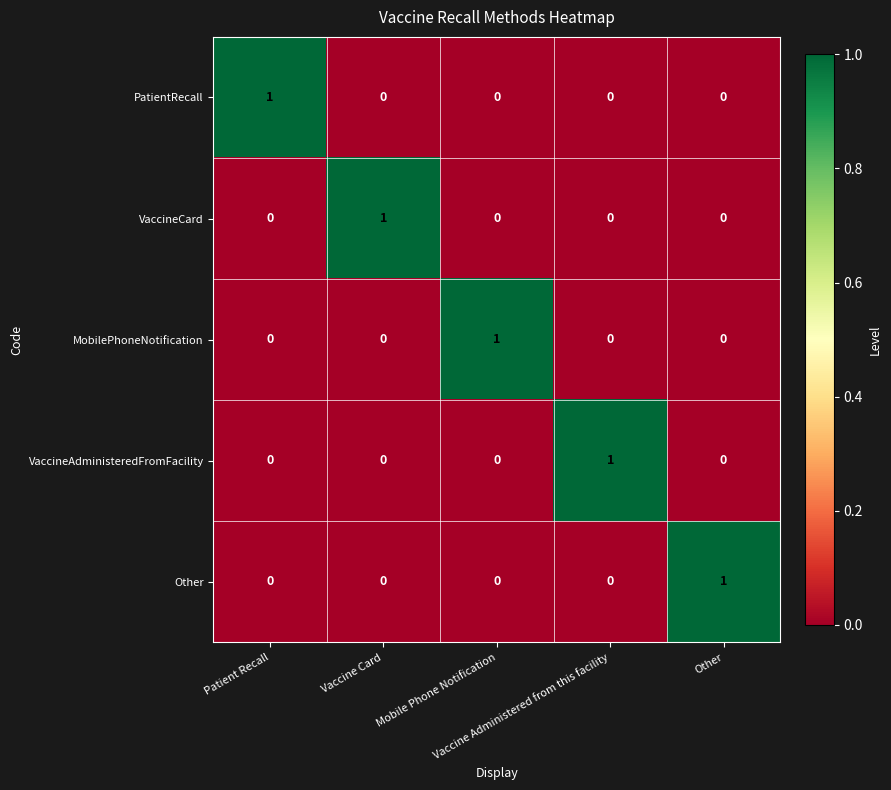

How many data points in VaccineCard are above 0?

1